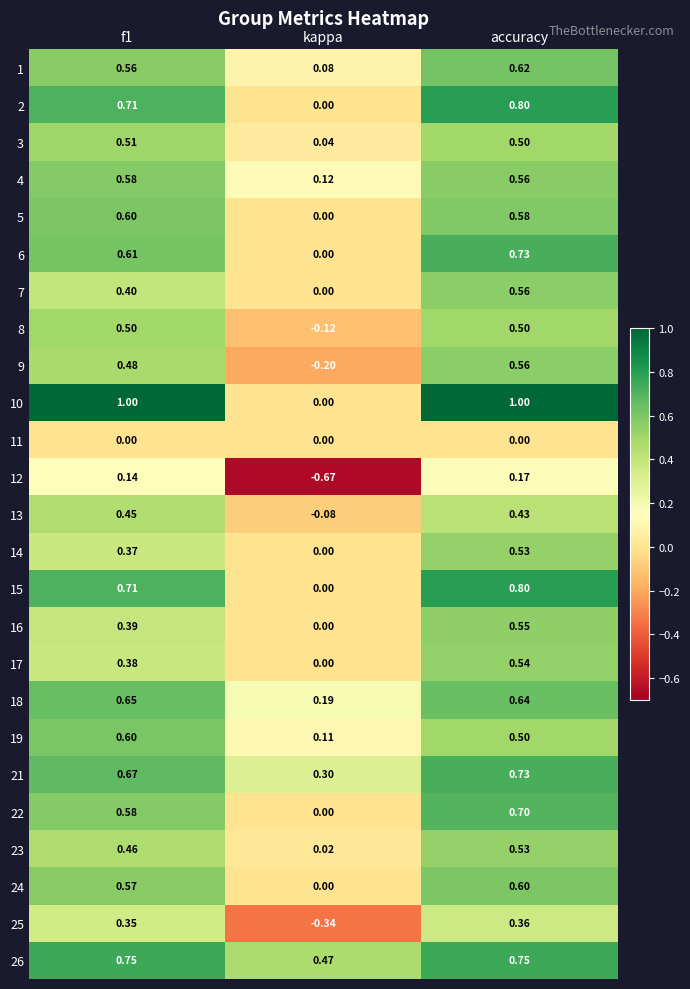

At which category does the chart reach its minimum across all series?

kappa